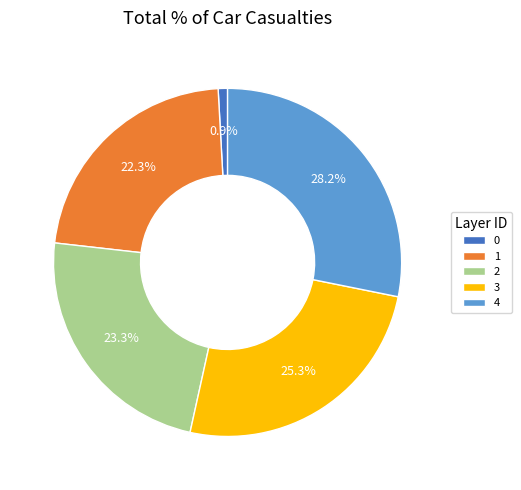

How many segments does this pie chart have?

5